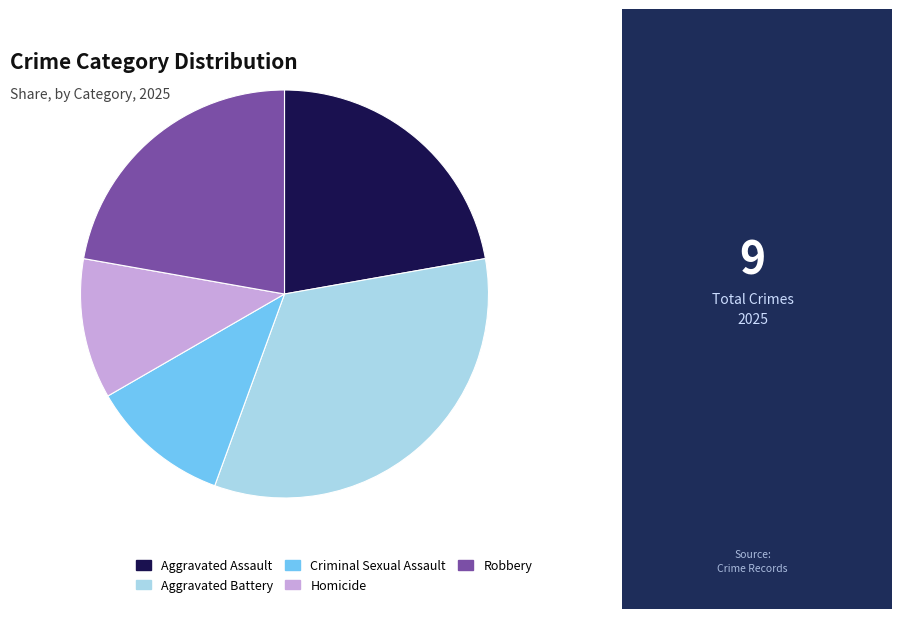

Is Homicide the majority of the pie?

No